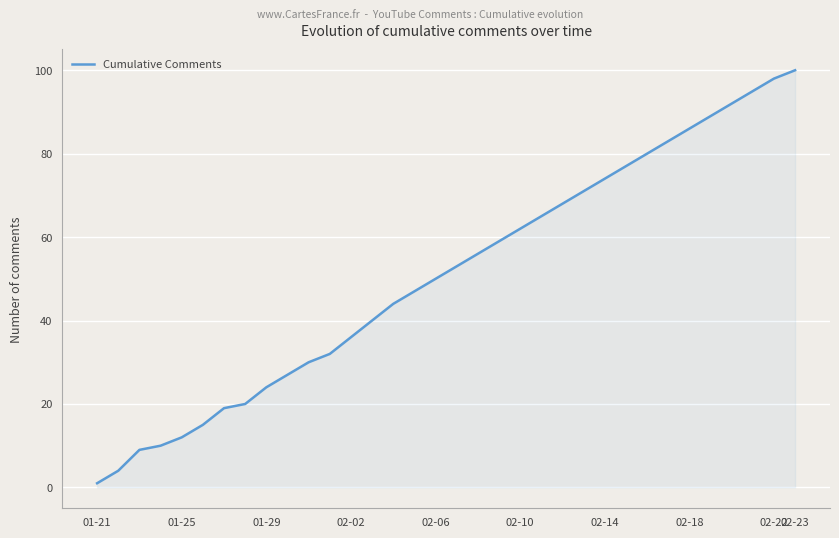

What is the difference between the maximum and minimum values?

99